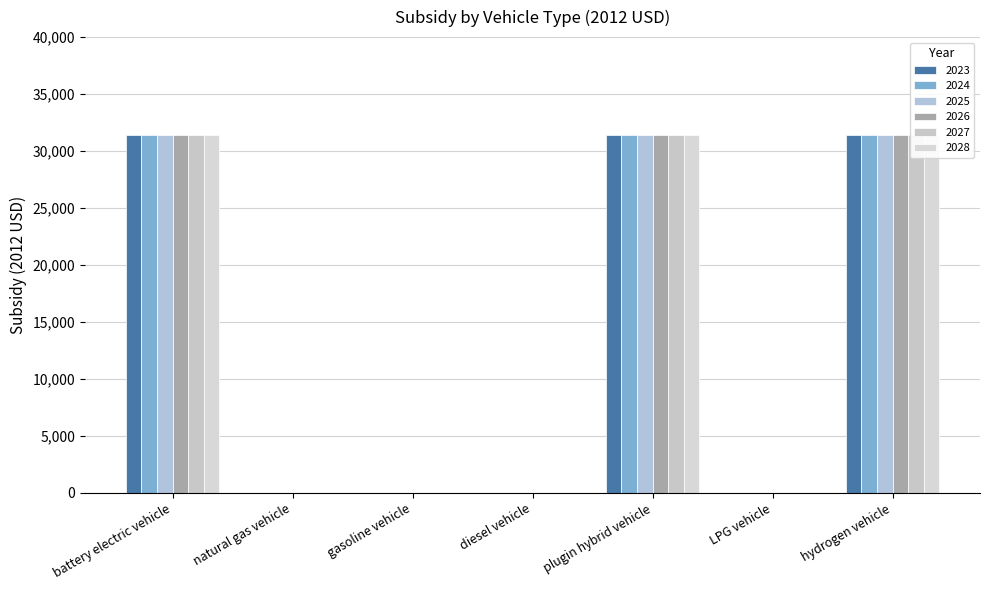

Rank the series by their maximum value, from lowest to highest.

2023, 2024, 2025, 2026, 2027, 2028